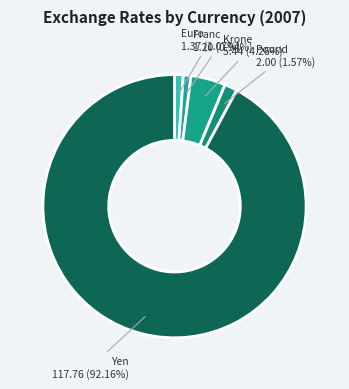

How many segments does this pie chart have?

5